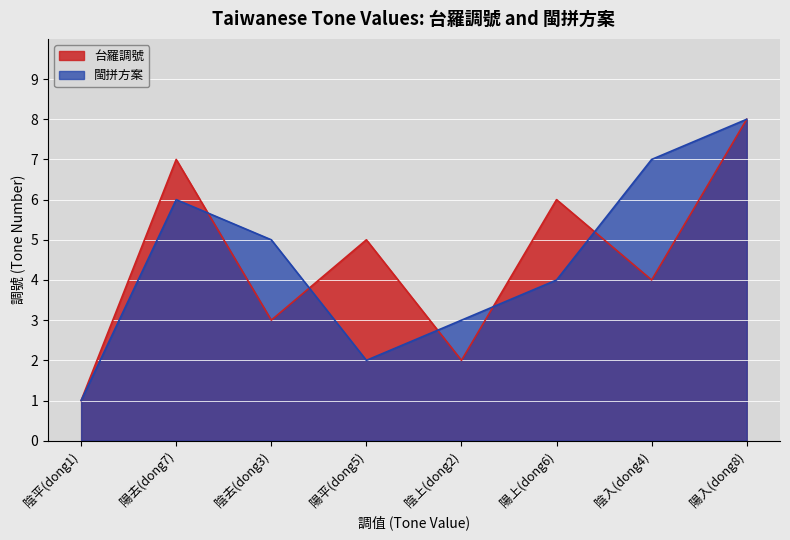

The value of 台羅調號 at 陽平(dong5) is 5. True or false?

True